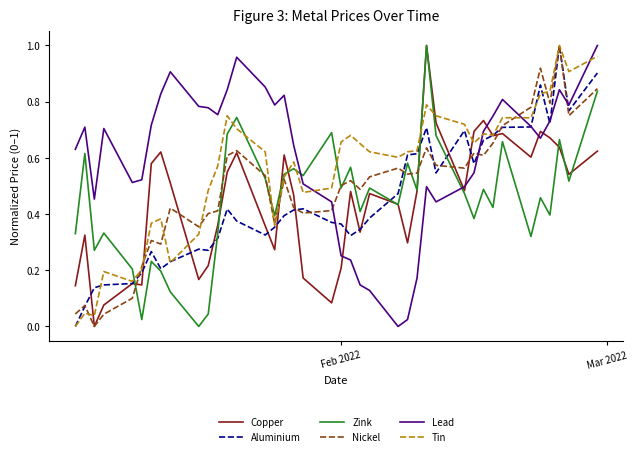

Which series has the largest total across all categories?

Lead